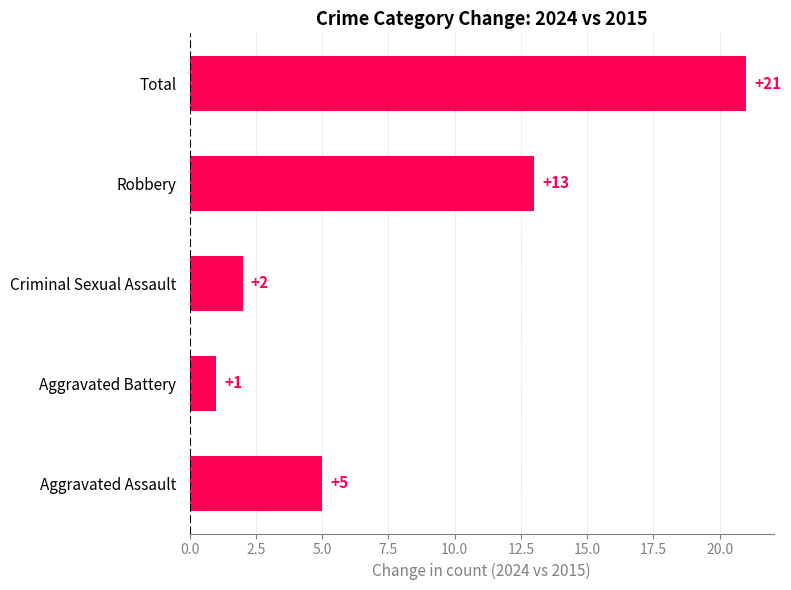

What is the sum of the values at Criminal Sexual Assault and Aggravated Assault?

7